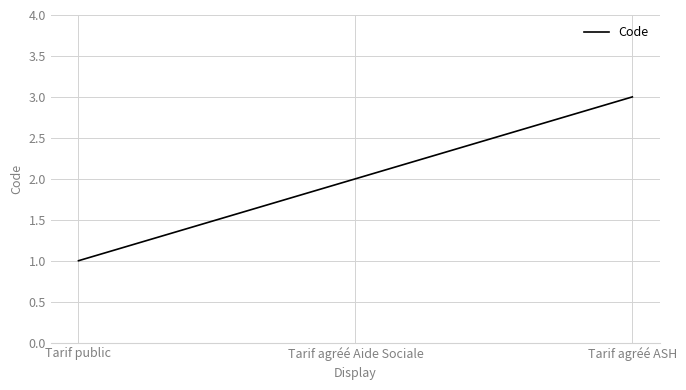

Rank the categories by value from lowest to highest.

Tarif public, Tarif agréé Aide Sociale, Tarif agréé ASH